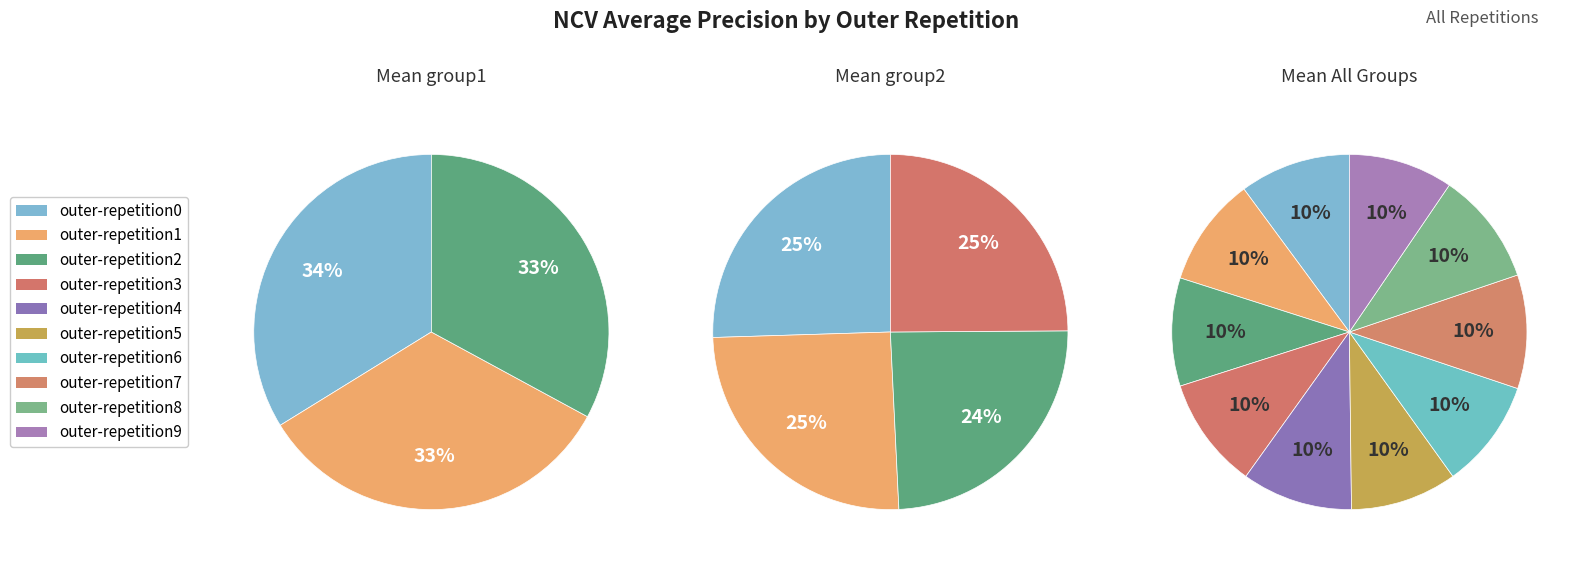

What percentage is the outer-repetition8 slice, to the nearest percent?

10%